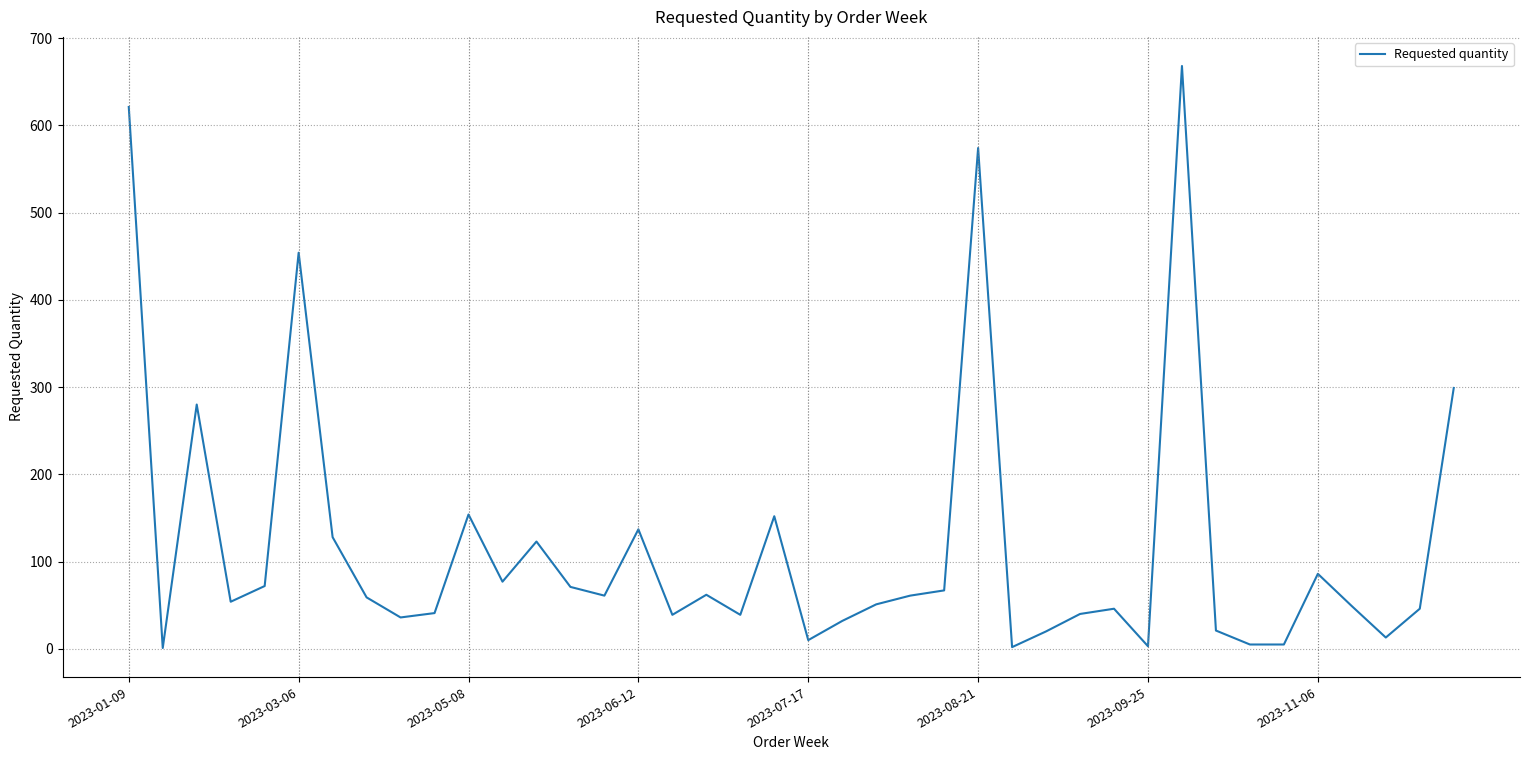

Does the chart have visible grid lines?

Yes